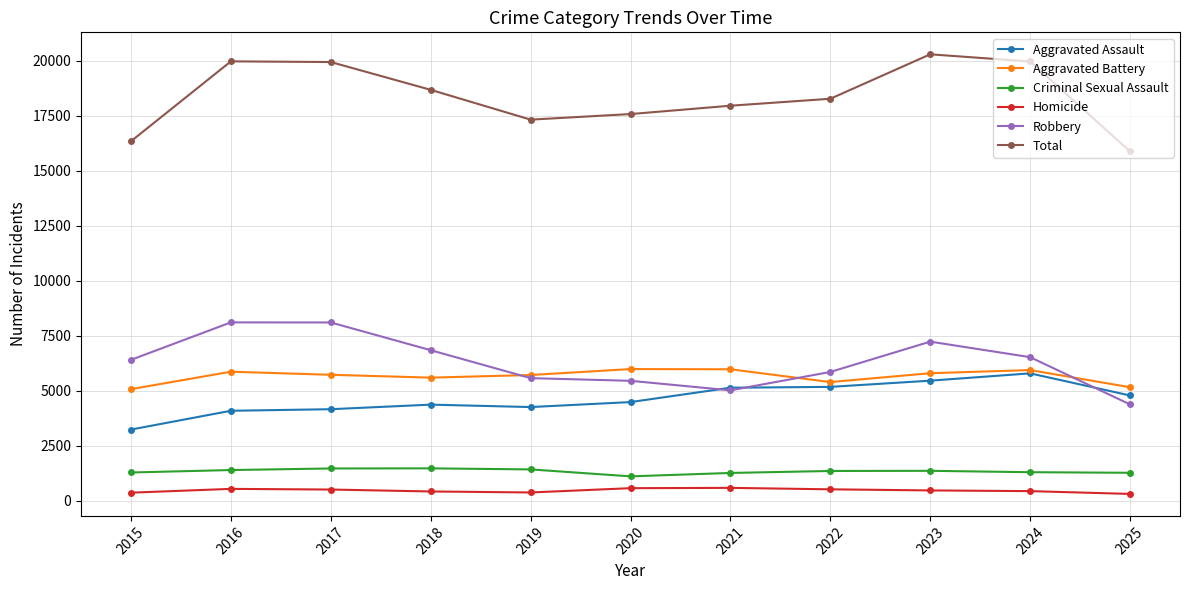

The Aggravated Battery series shows 5978 at 2020. True or false?

True